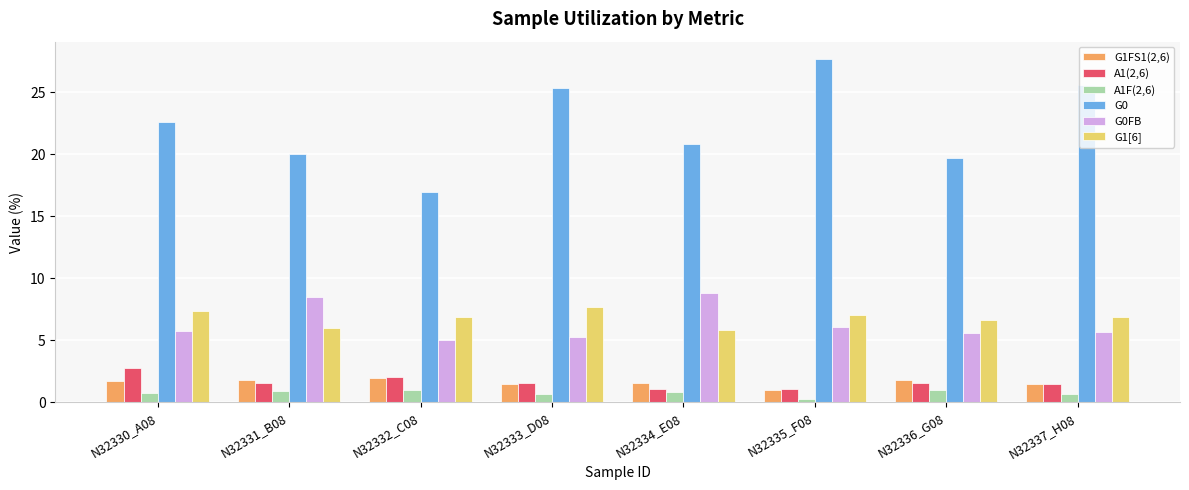

At how many categories does at least one series exceed 13?

8